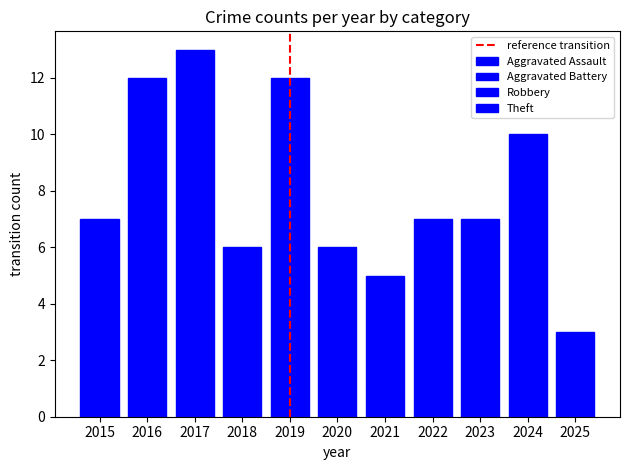

Is it true that Aggravated Assault equals 0 at 2022?

True